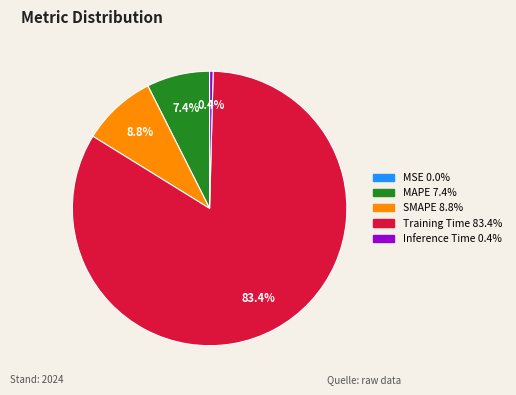

What is the majority slice?

Training Time